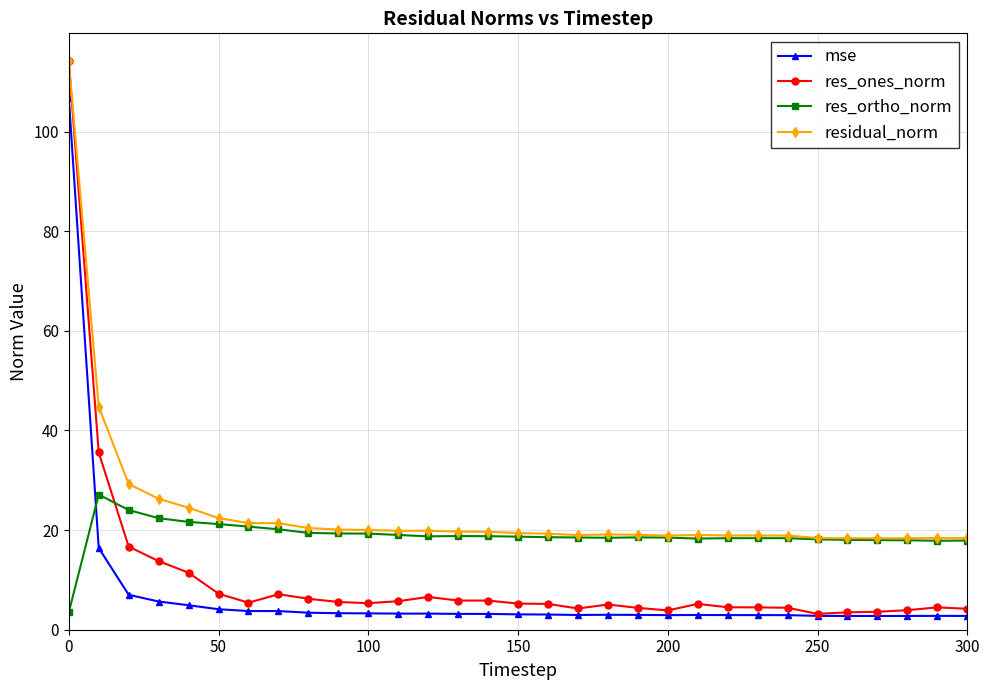

List the series in order of their overall mean, lowest first.

mse, res_ones_norm, res_ortho_norm, residual_norm